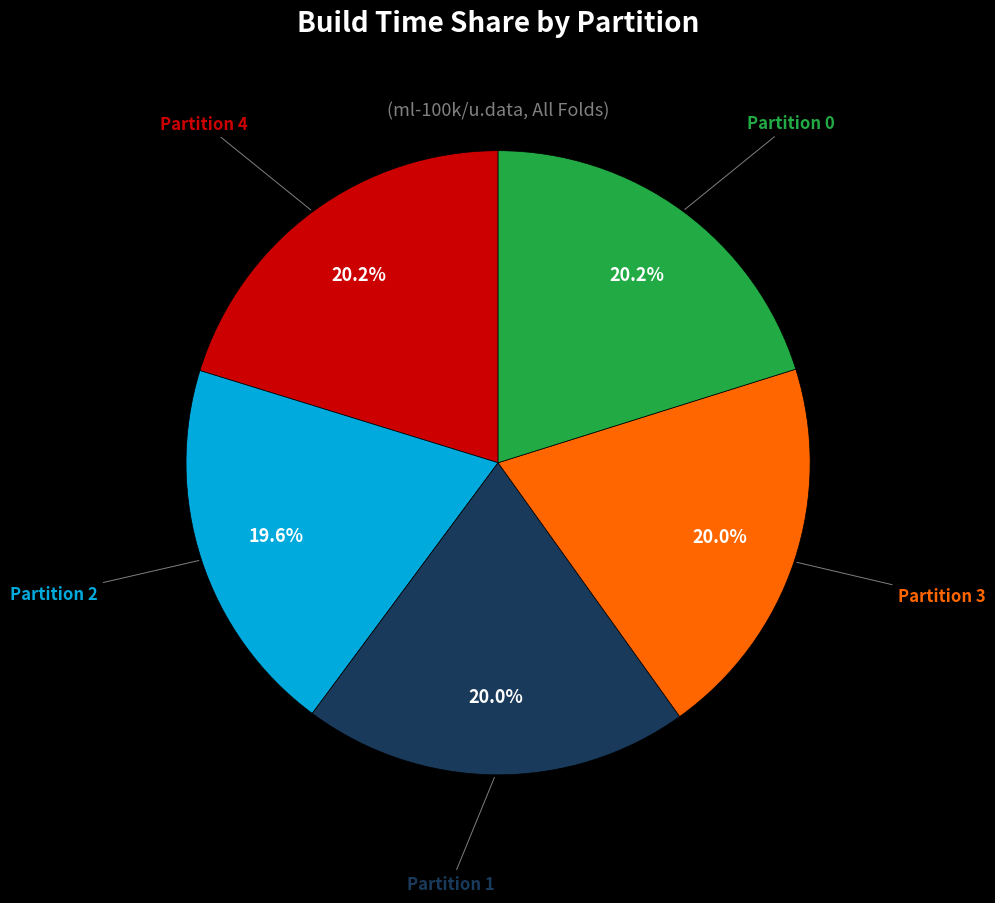

Does any single category account for the majority?

No